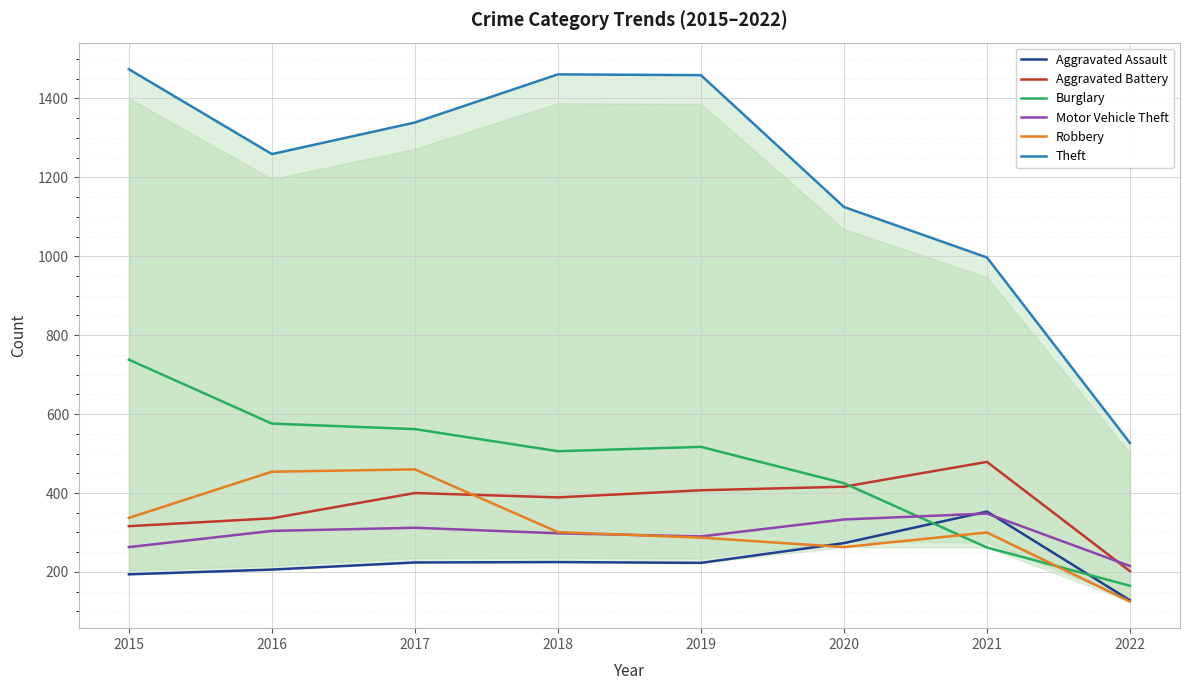

What is the maximum value for Aggravated Assault?

353